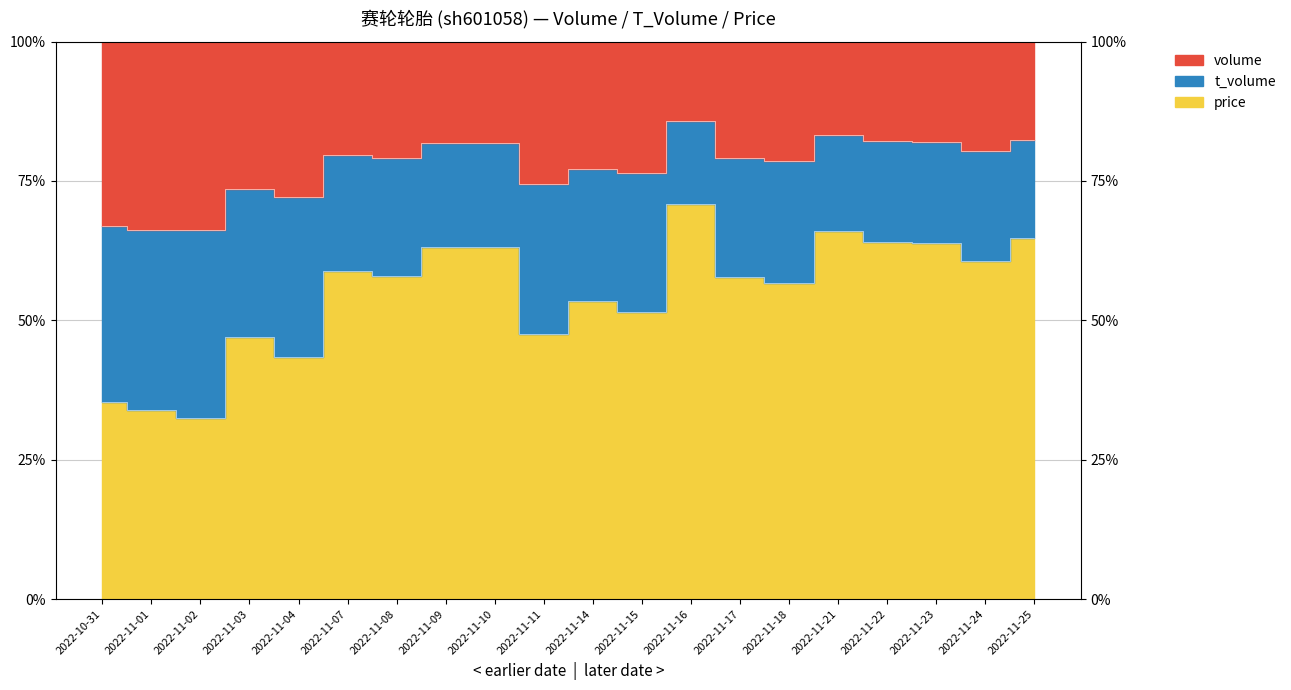

What is the label of the 16th point from the right?

2022-11-04